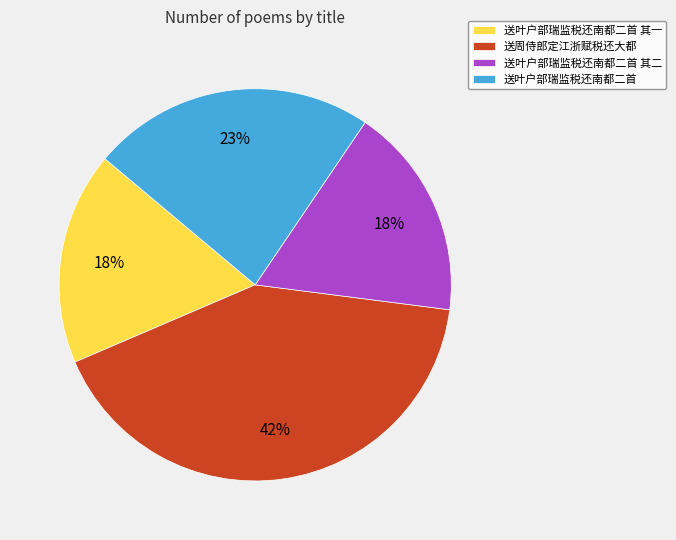

To the nearest percent, what portion does 送叶户部瑞监税还南都二首 其一 represent?

18%